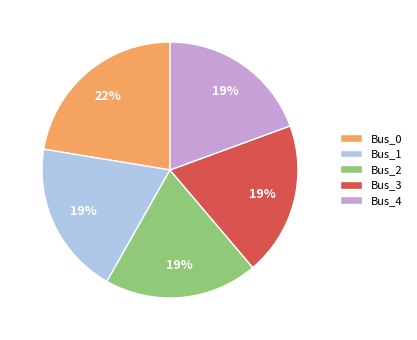

To the nearest percent, what percentage of the pie is Bus_0?

22%